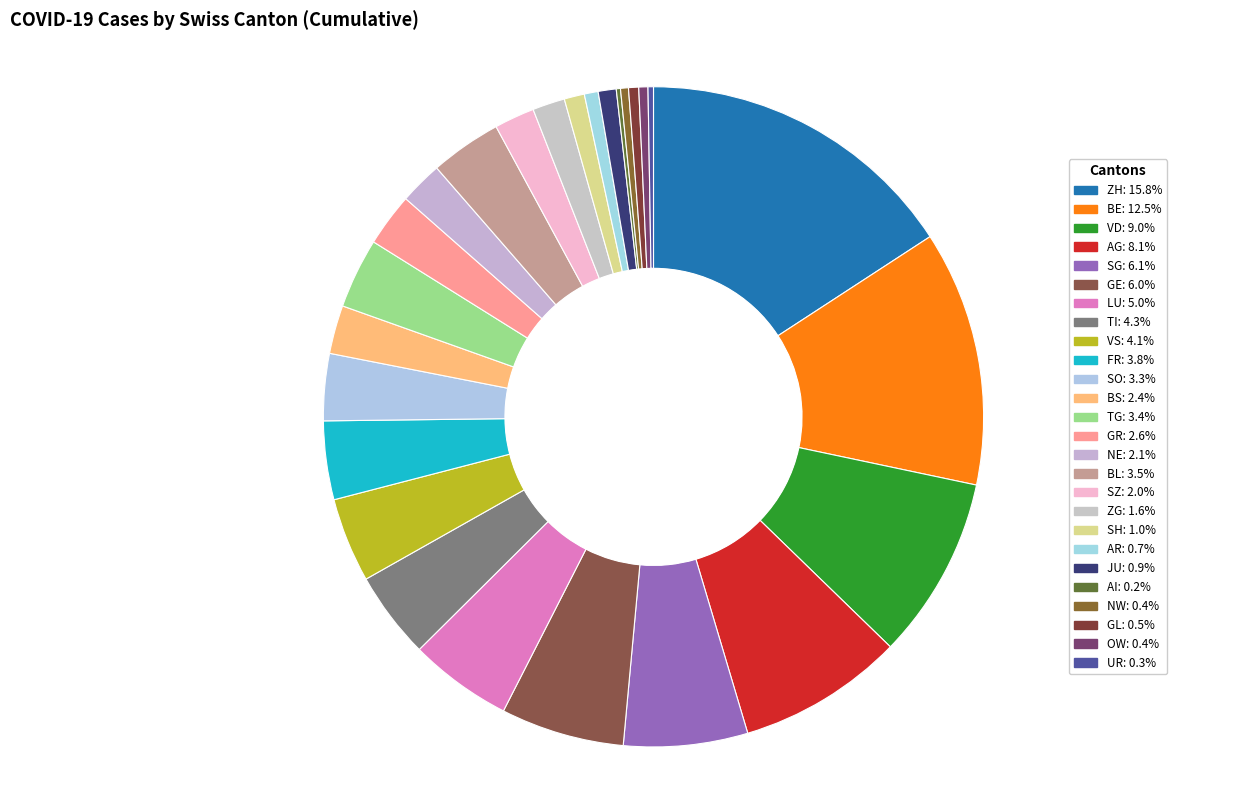

What percentage is the SO slice, to the nearest percent?

3%